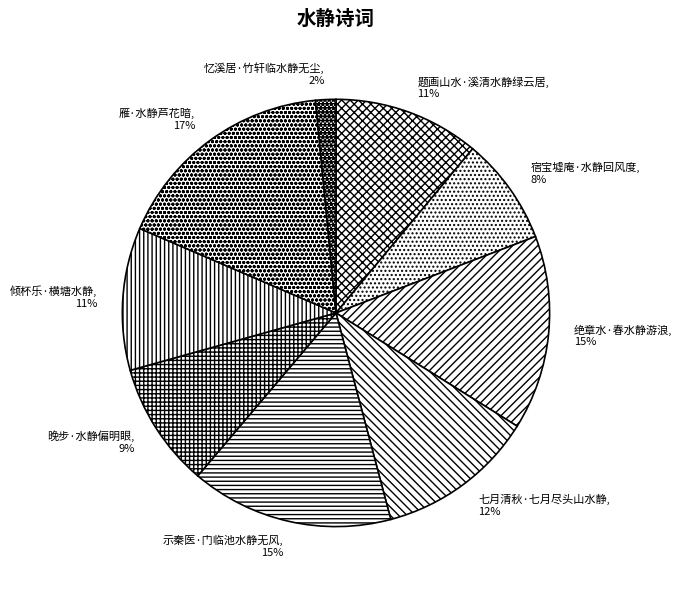

To the nearest percent, what portion does 示秦医·门临池水静无风 represent?

15%